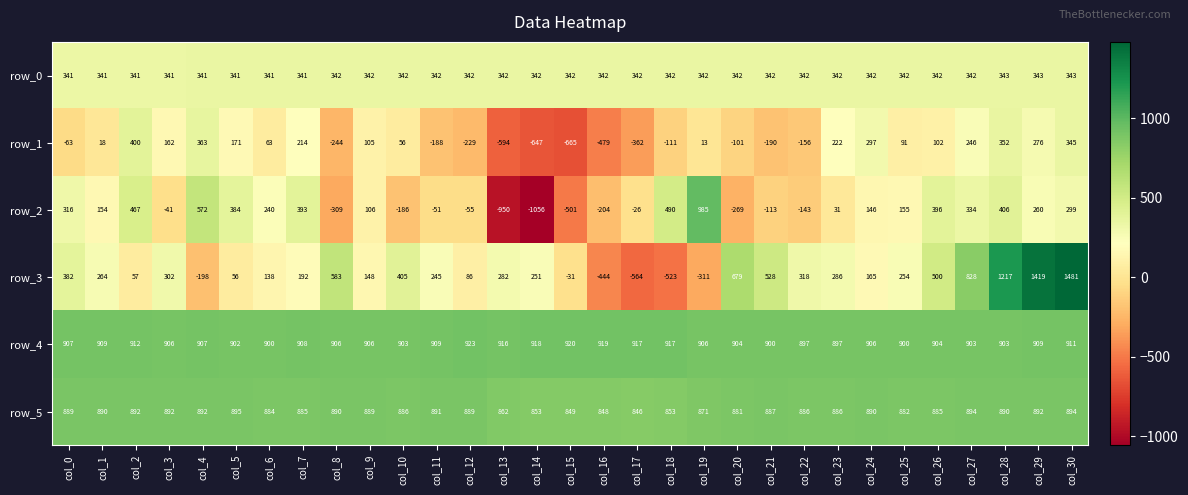

The value of row_1 at col_20 is -101. True or false?

True